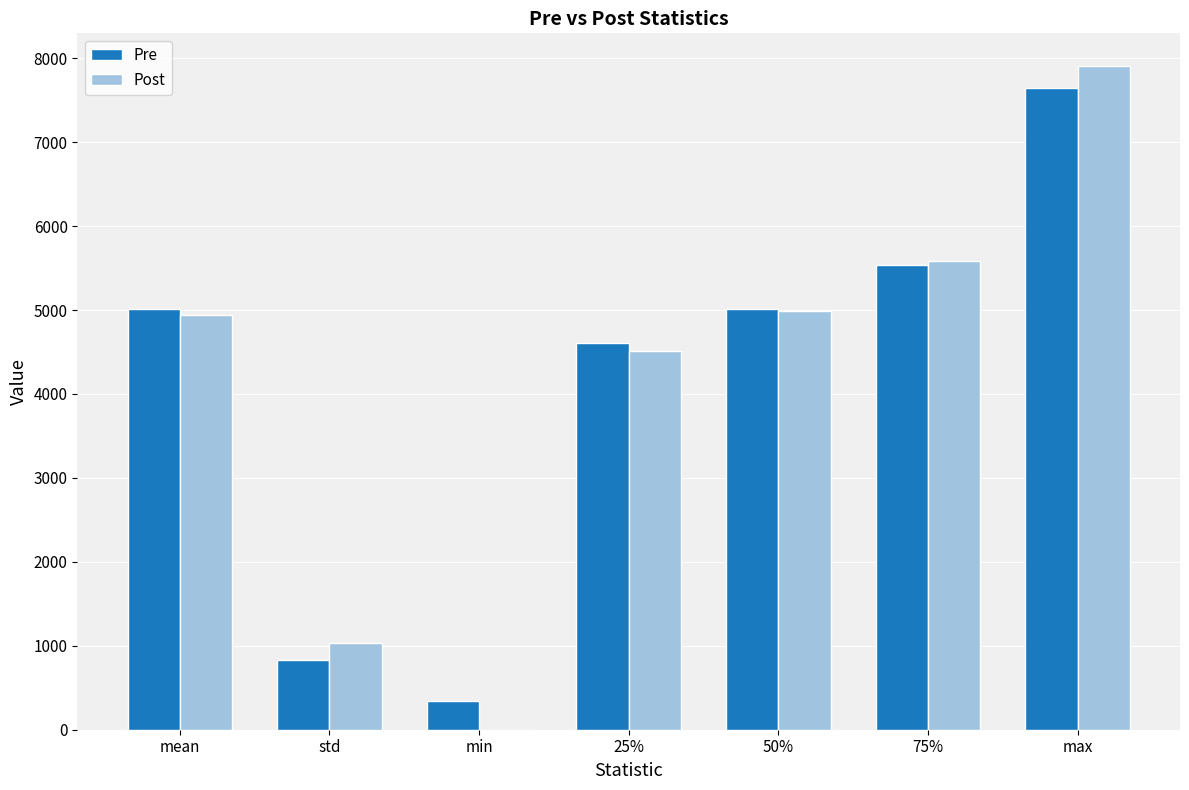

What is the total value across all series at 75%?

11111.2